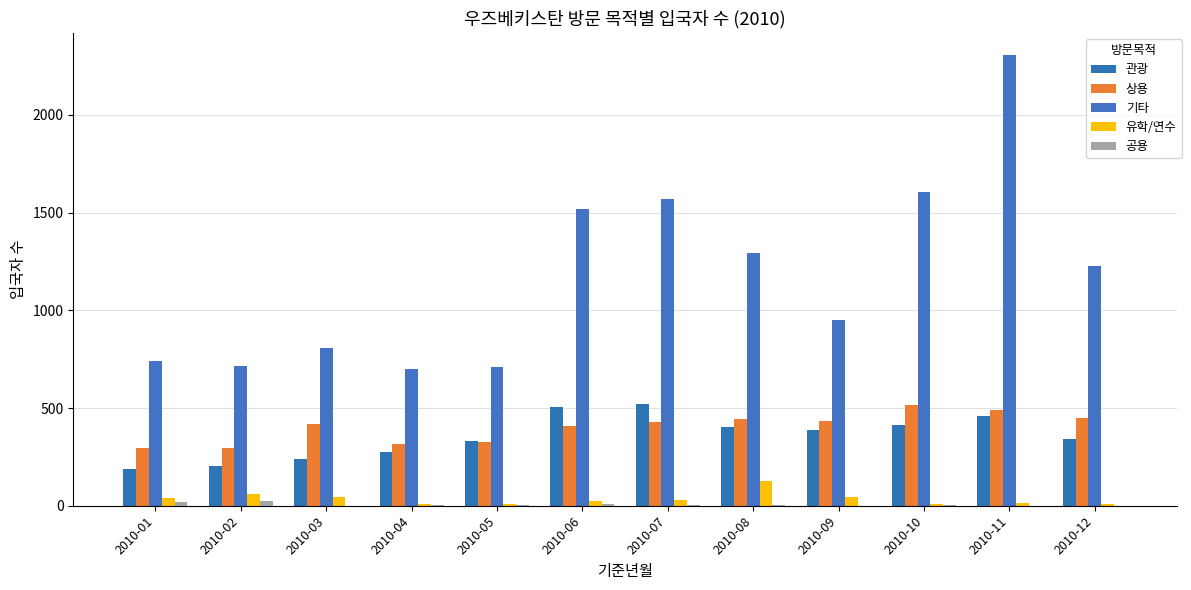

What is the sum of all 기타 values?

14137